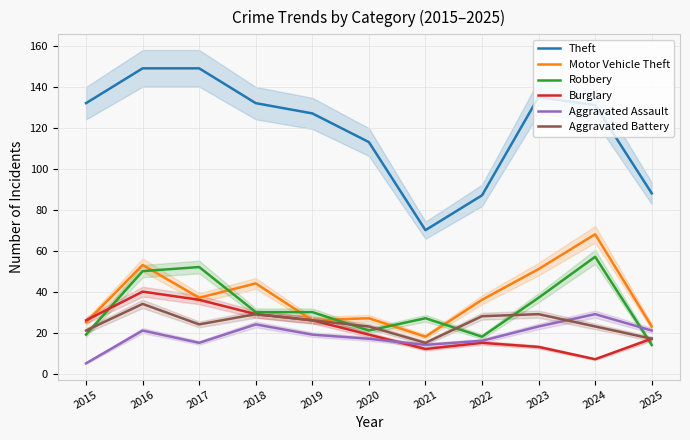

How many lines are shown in the chart?

6